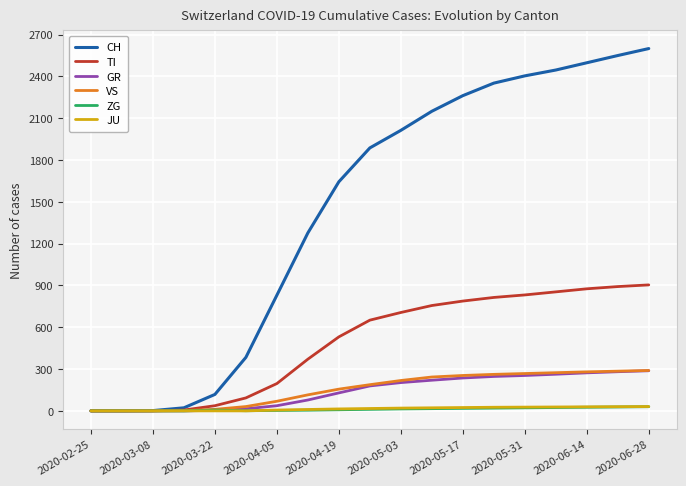

Which series has the widest spread of values?

CH